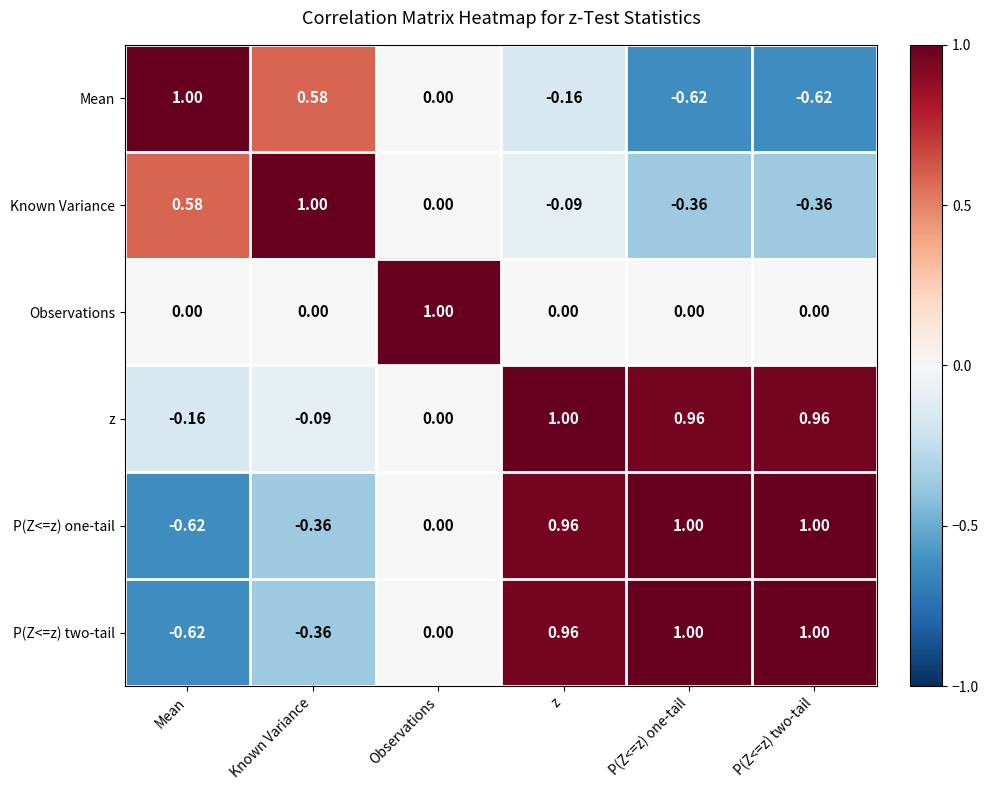

Which category has the highest value in the Observations series?

Observations